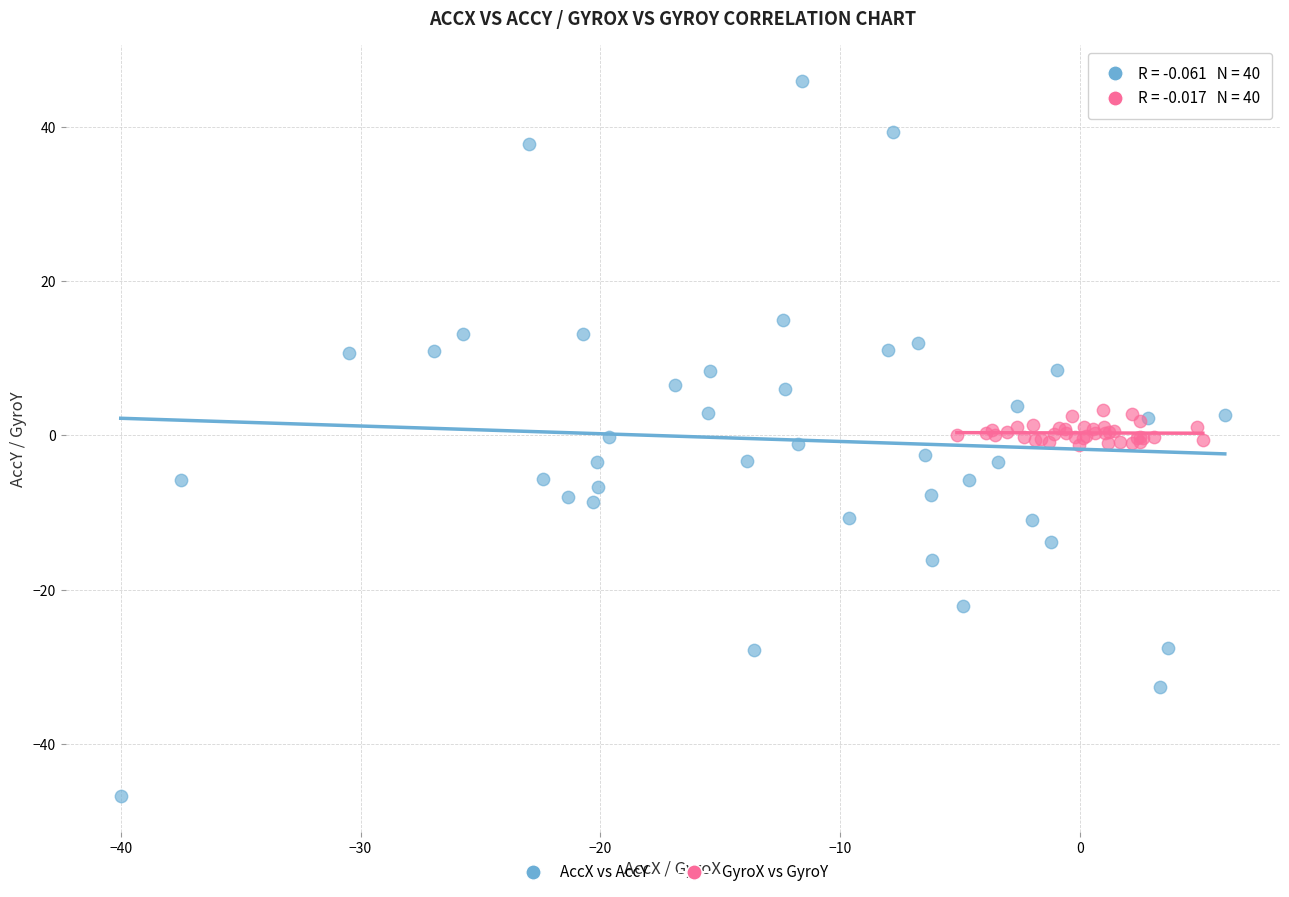

Which series contains the highest Y value?

AccX vs AccY